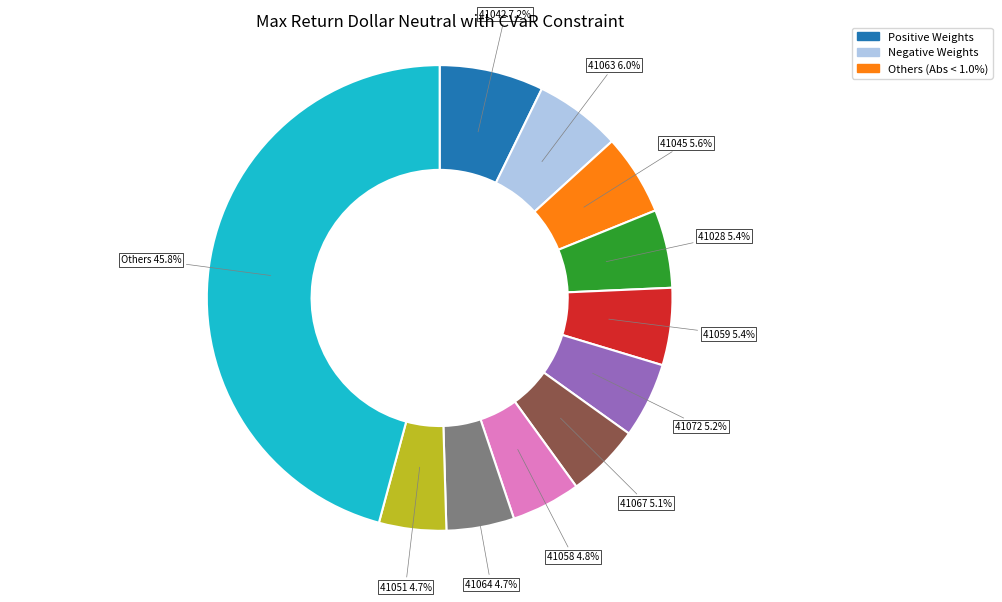

How many slices are in this pie chart?

11